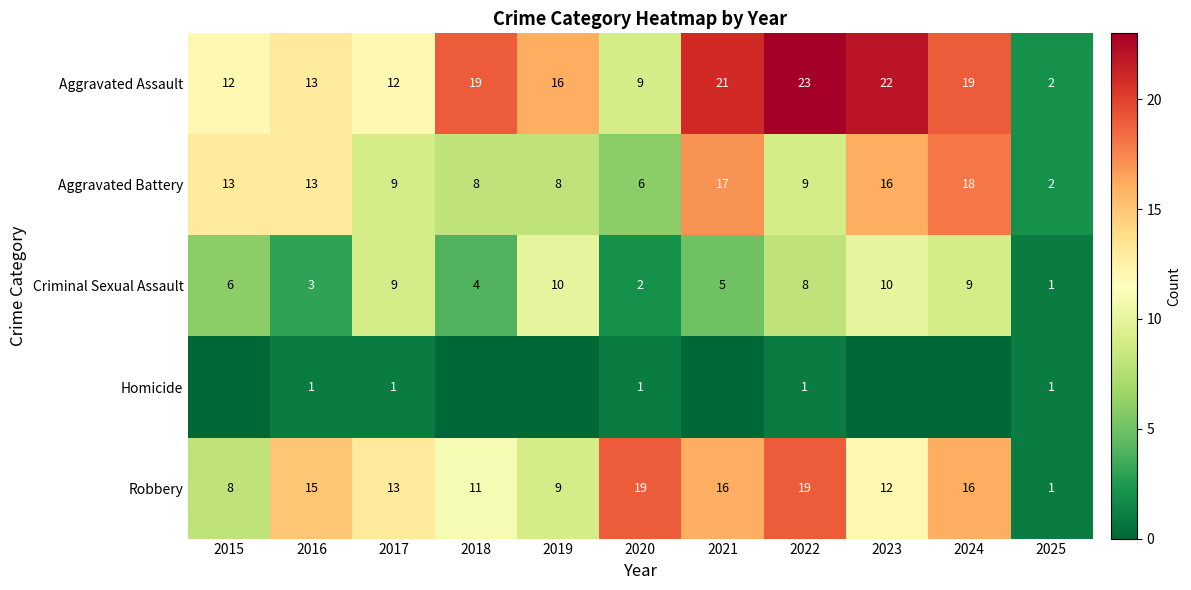

What is the difference between the second highest and minimum values in the Robbery series?

18